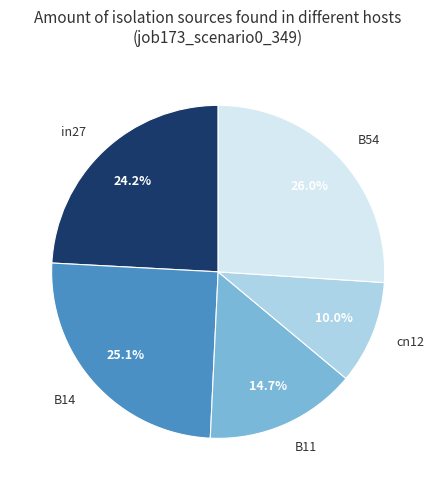

Does any single category account for the majority?

No